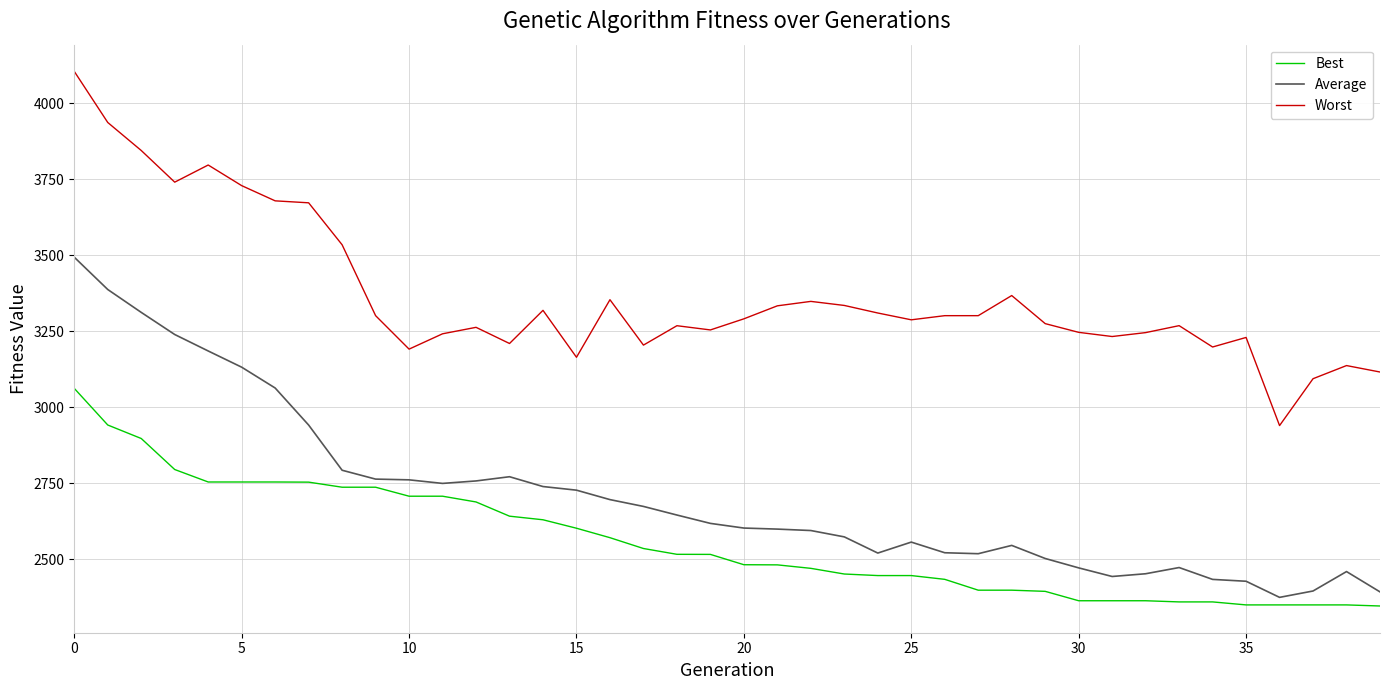

Which series has the largest total across all categories?

Worst